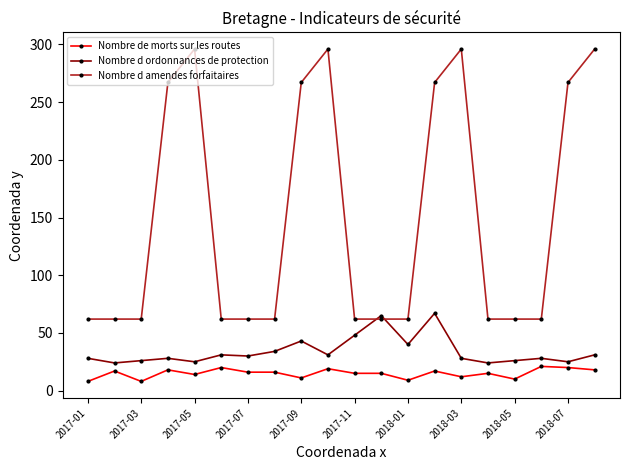

What is the maximum value shown in the chart?

296